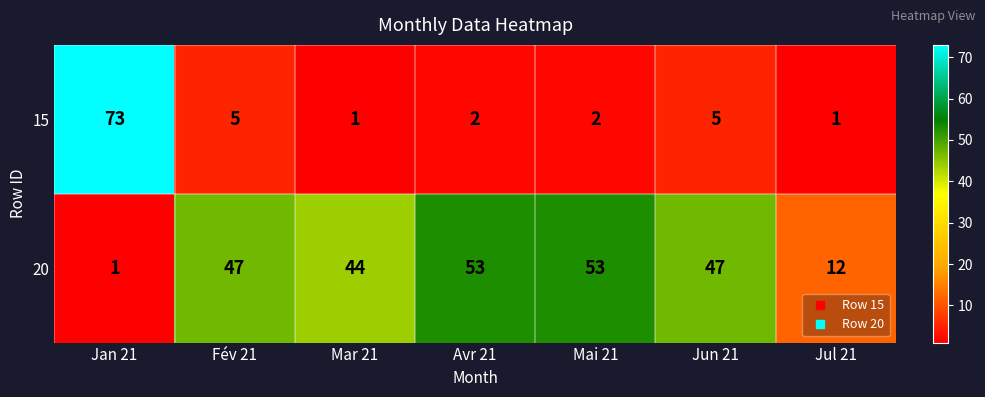

Rank the series at Fév 21 from highest to lowest value.

20, 15